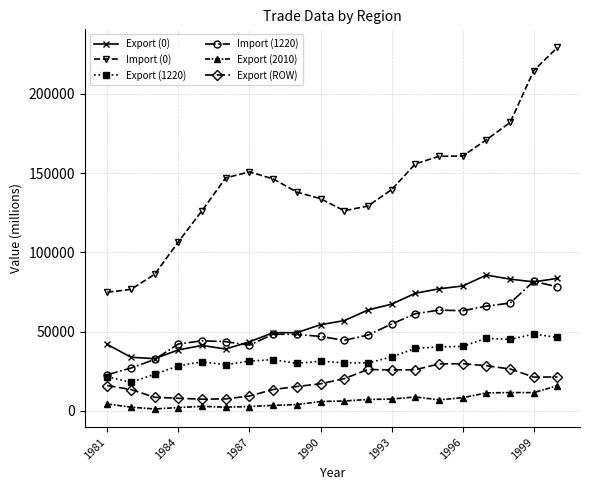

How many categories are shown in the chart?

20